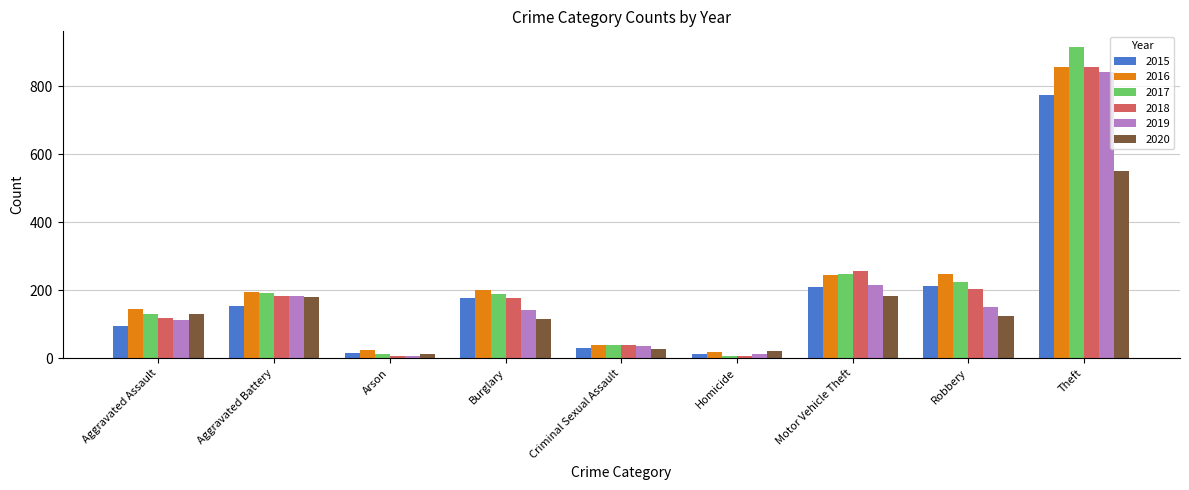

True or false: 2019 has a value of 113 at Aggravated Assault.

True